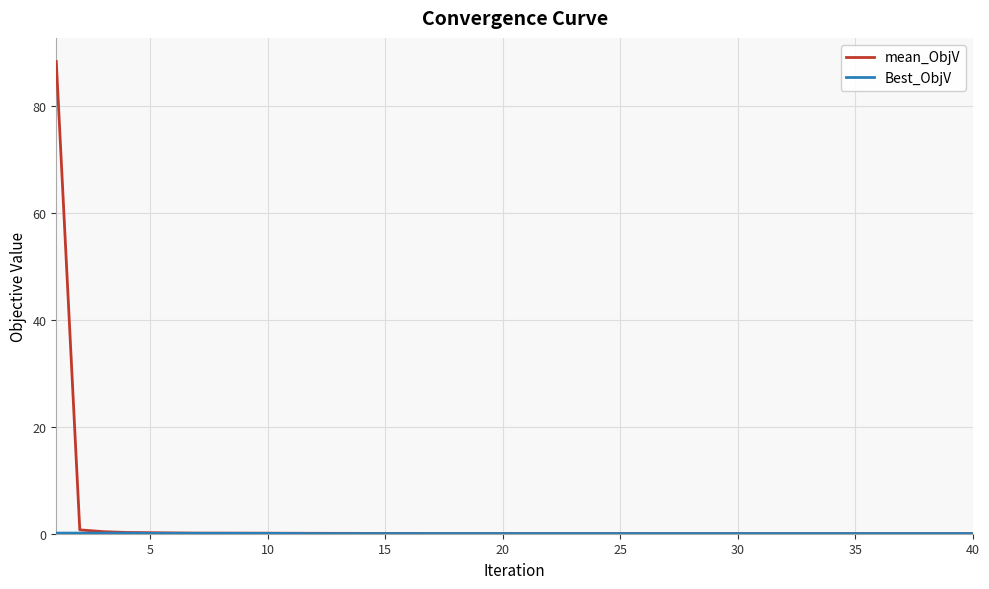

Which series has the largest range (max minus min)?

mean_ObjV